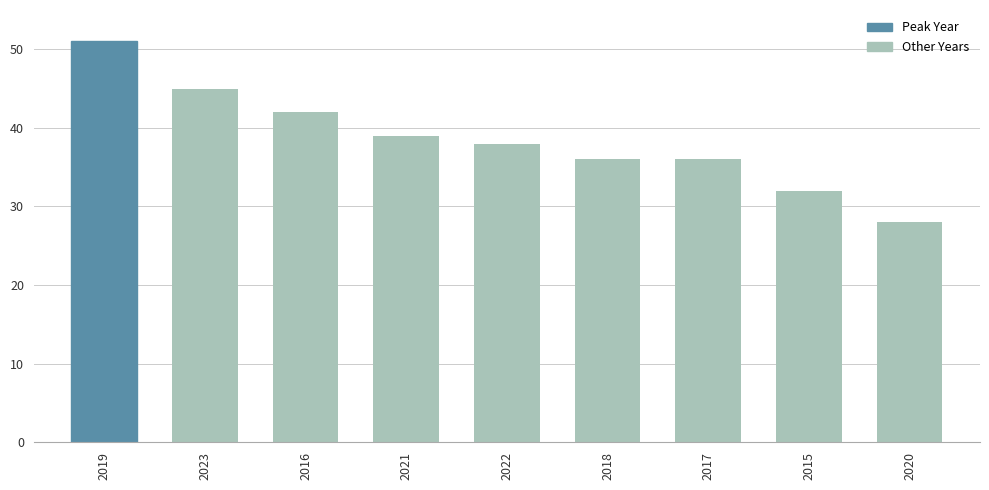

True or false: the data shows 68 at 2019.

False